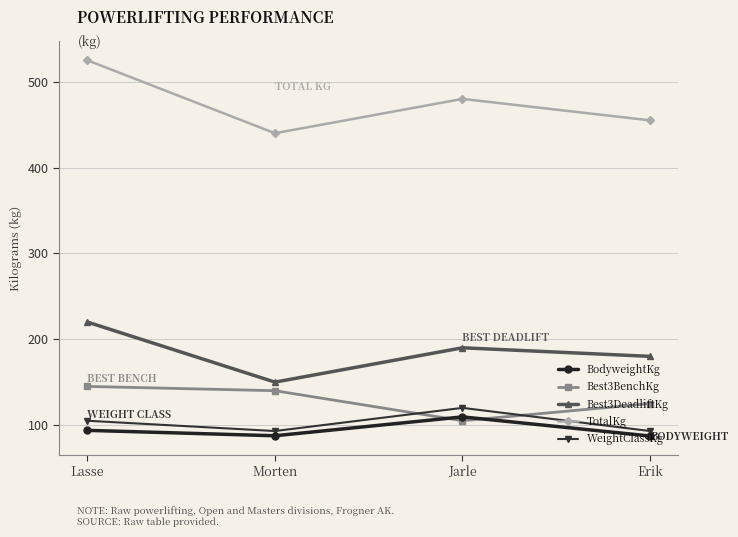

What is the value of the Best3DeadliftKg point at the 3rd from the left?

190.0